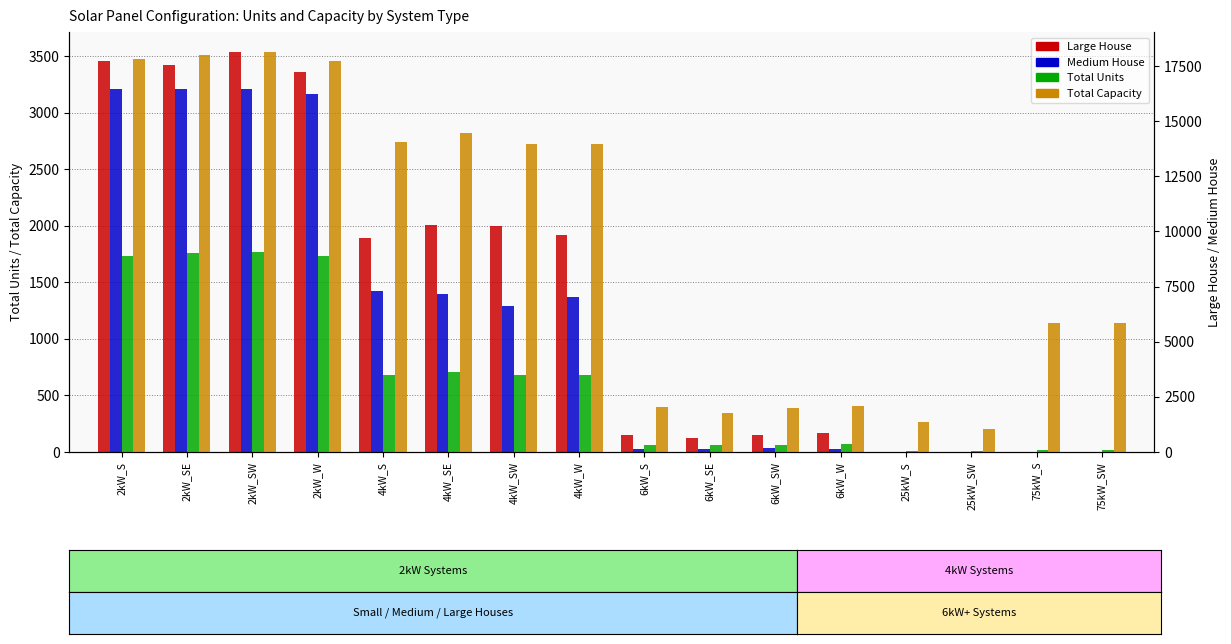

At which category is the sum across all series the highest?

2kW_SW